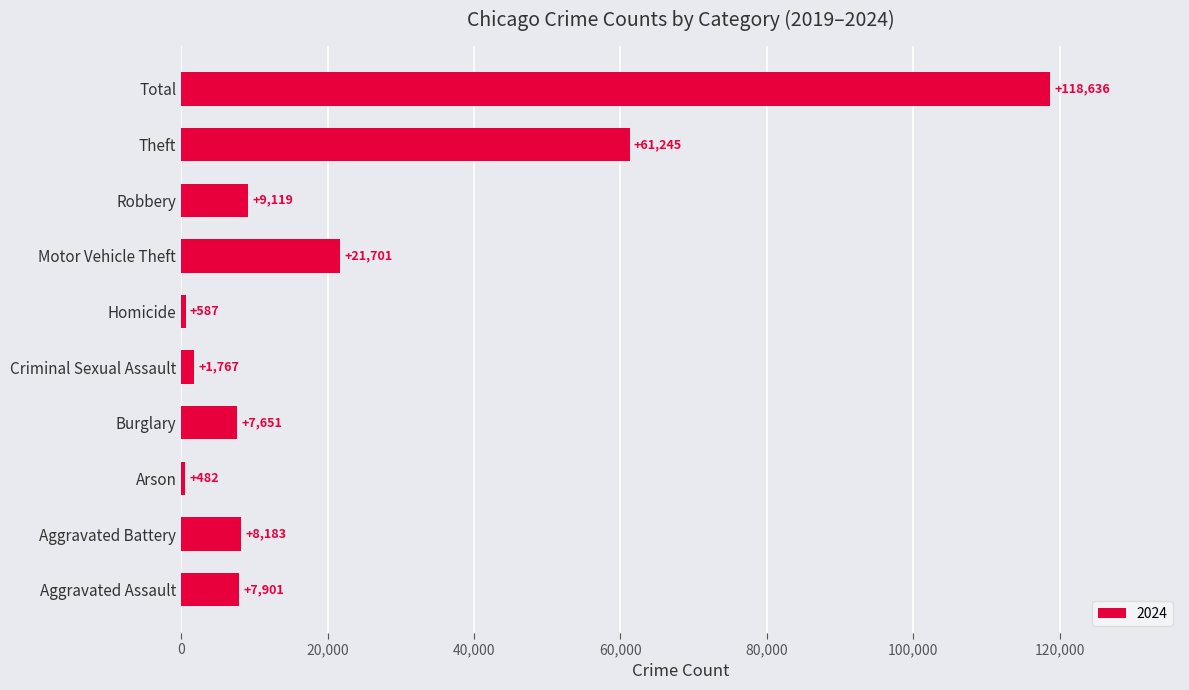

Between Criminal Sexual Assault and Arson, which is larger?

Criminal Sexual Assault